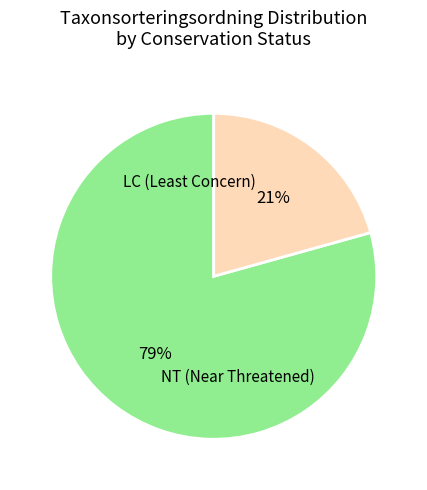

Does any single category account for the majority?

Yes